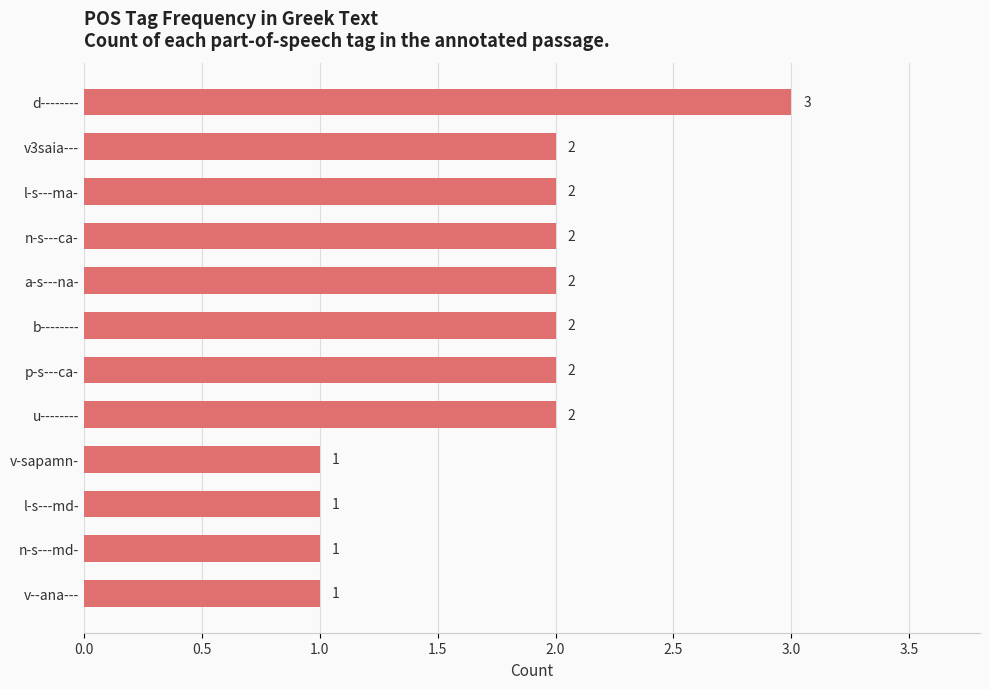

What position from the top is d--------?

1